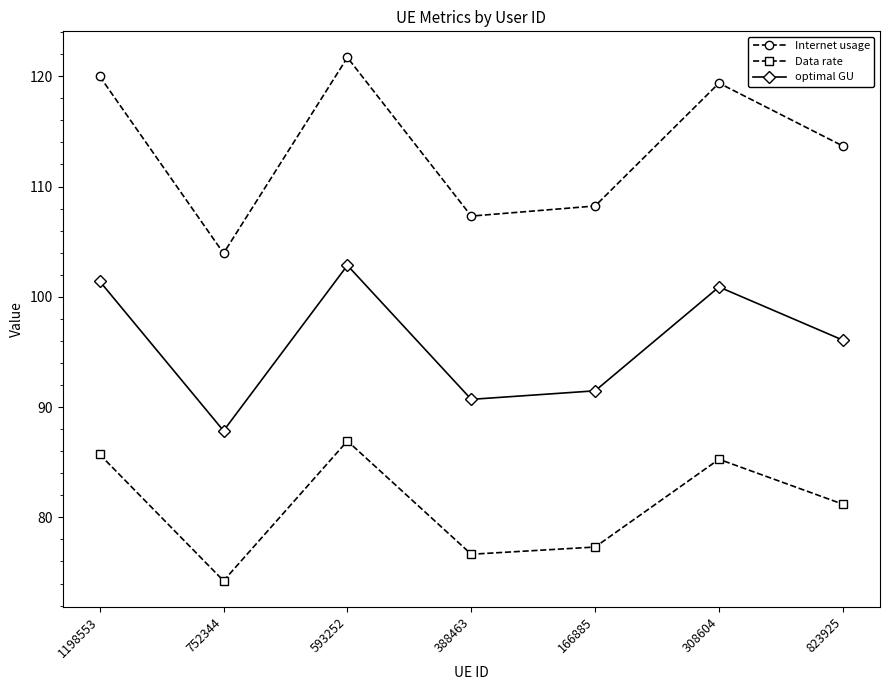

True or false: Data rate and Internet usage cross at least once.

False